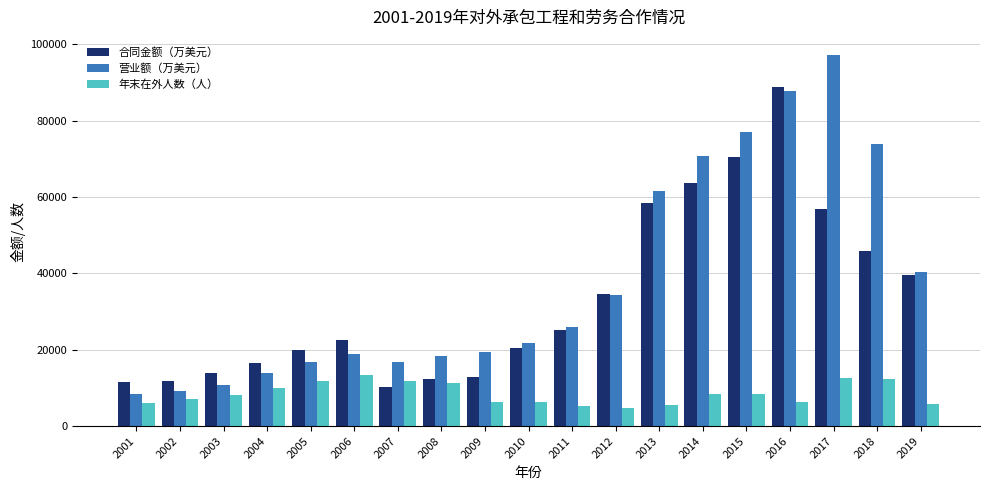

Between 2006 and 2007, which series saw the biggest shift?

合同金额（万美元）